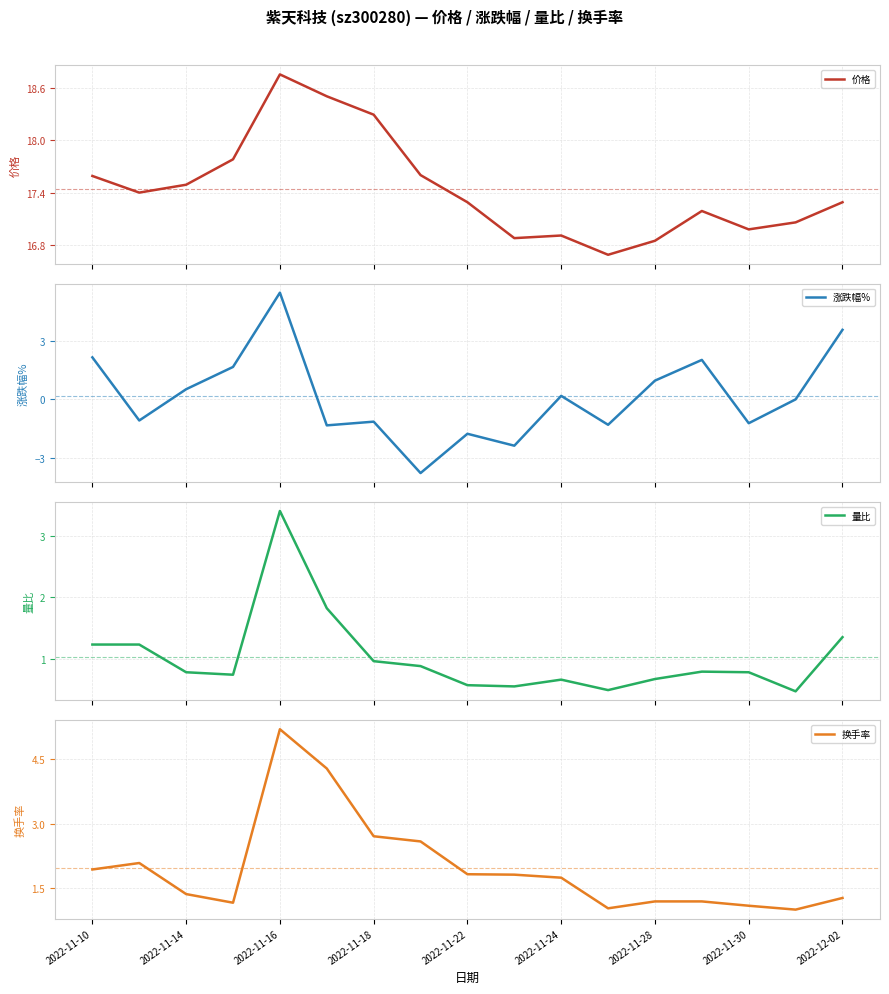

What is the maximum value shown in the chart?

18.8